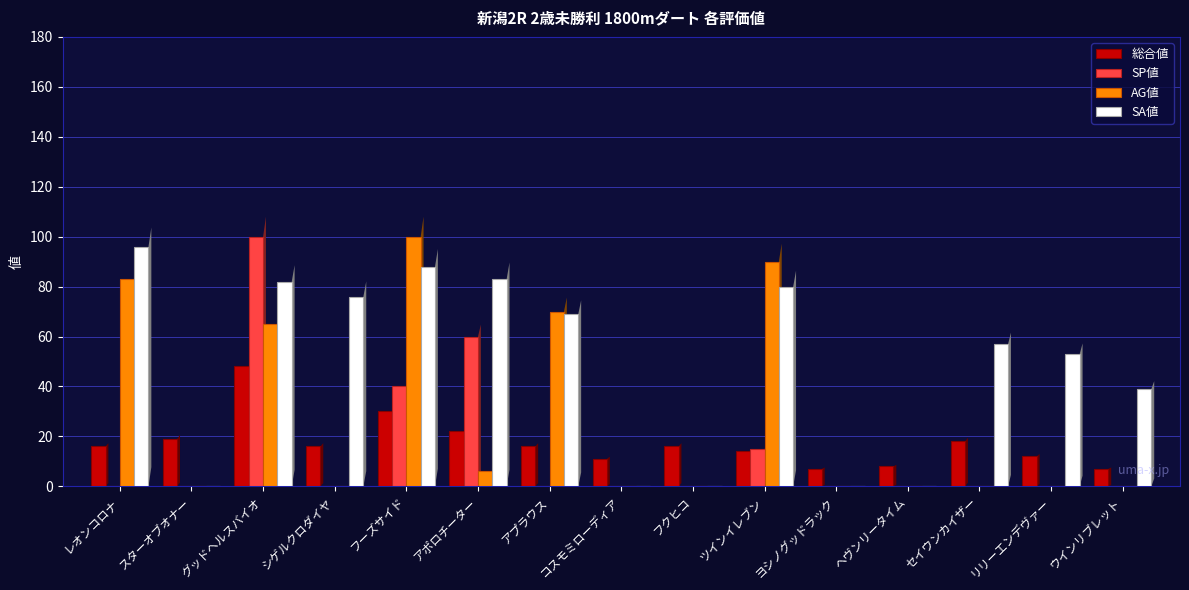

What is the total value across all series at スターオブオナー?

19